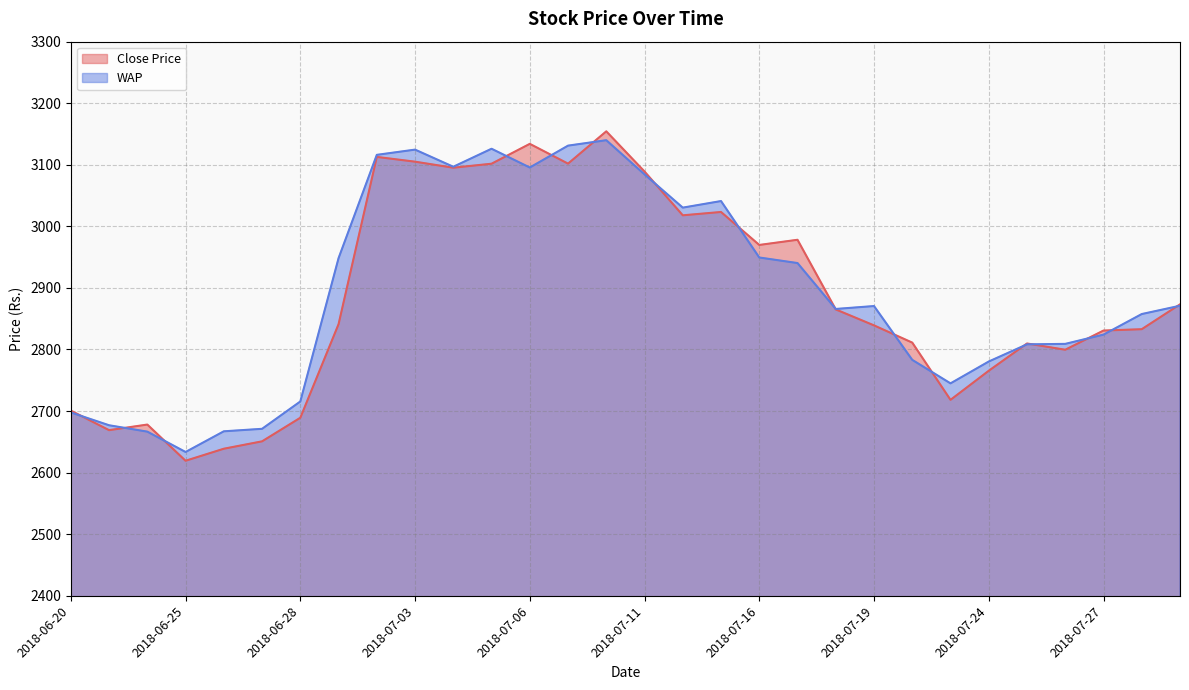

Where do WAP and Close Price first cross each other?

2018-06-20 and 2018-06-21